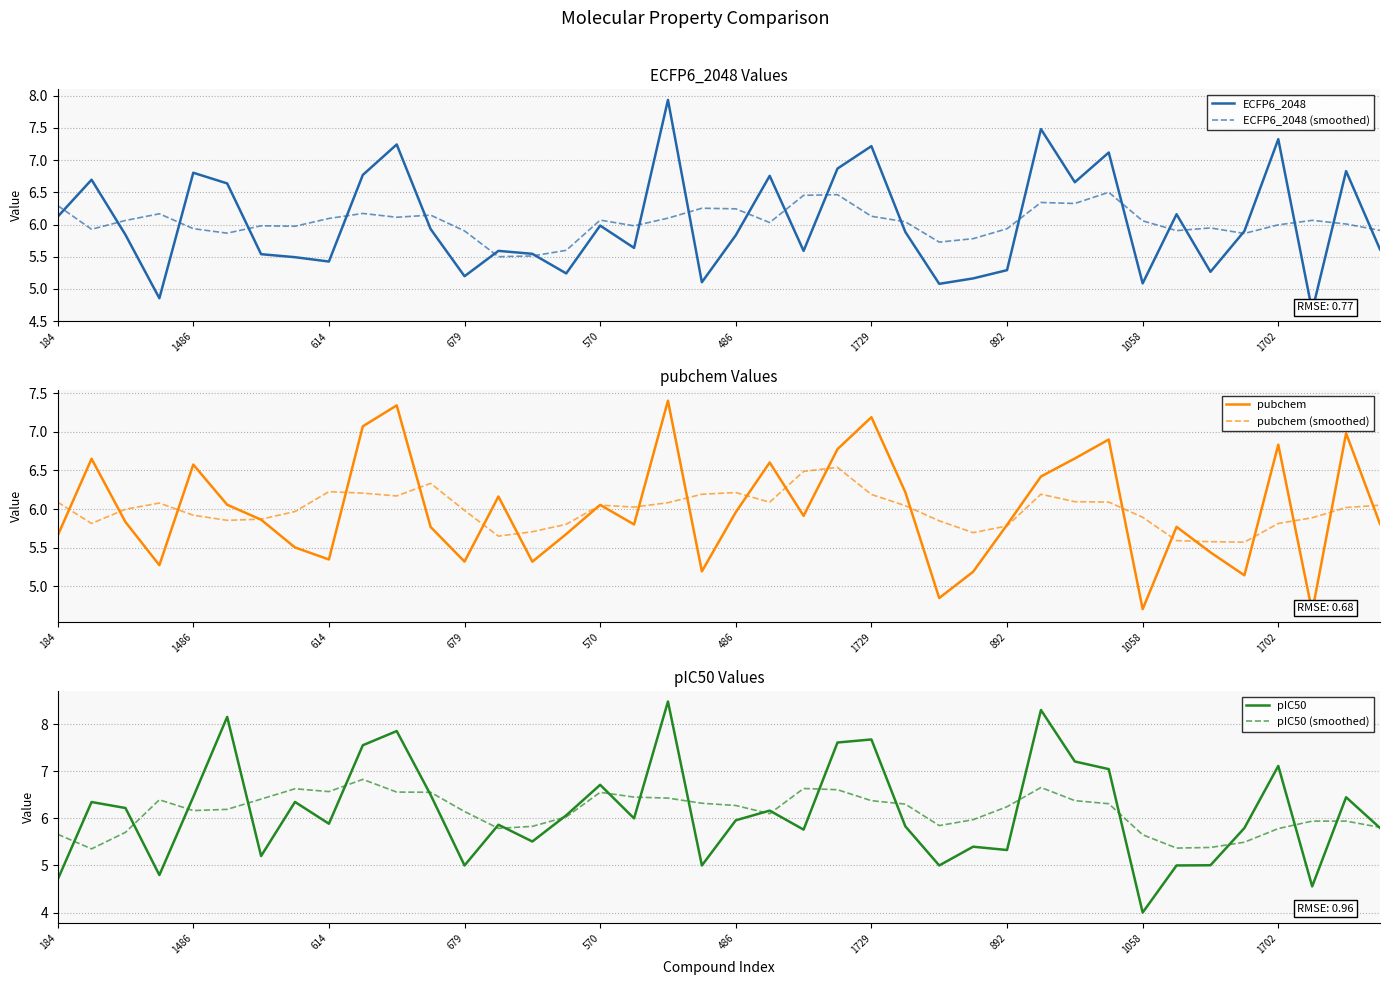

What is the highest value of the pubchem (smoothed) series?

6.5